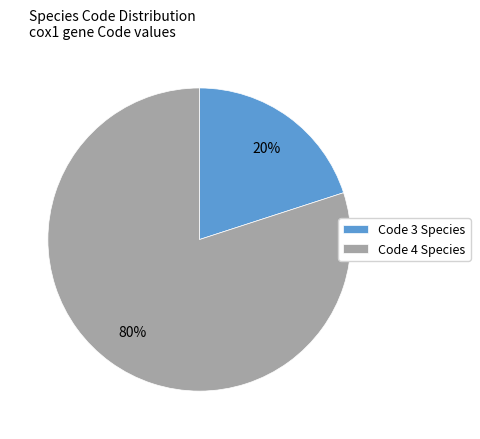

How many segments does this pie chart have?

2